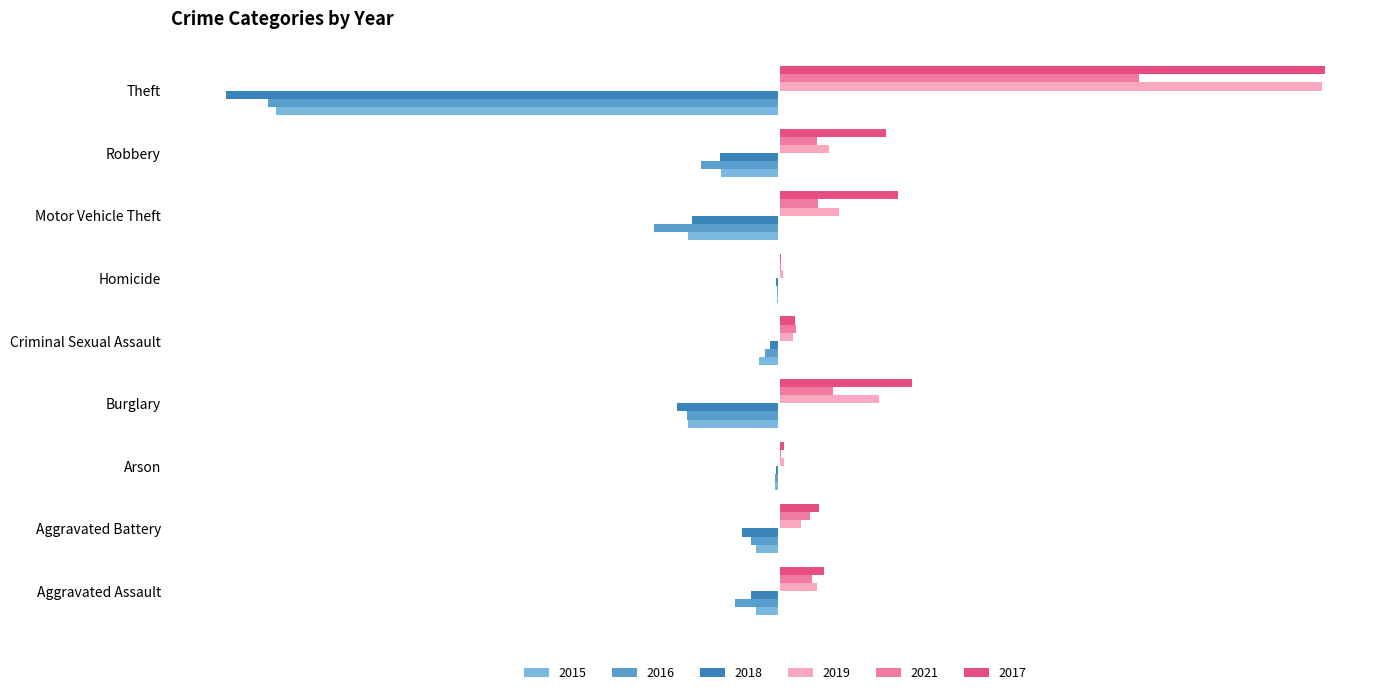

Where does the 2015 series first go above -21?

Arson